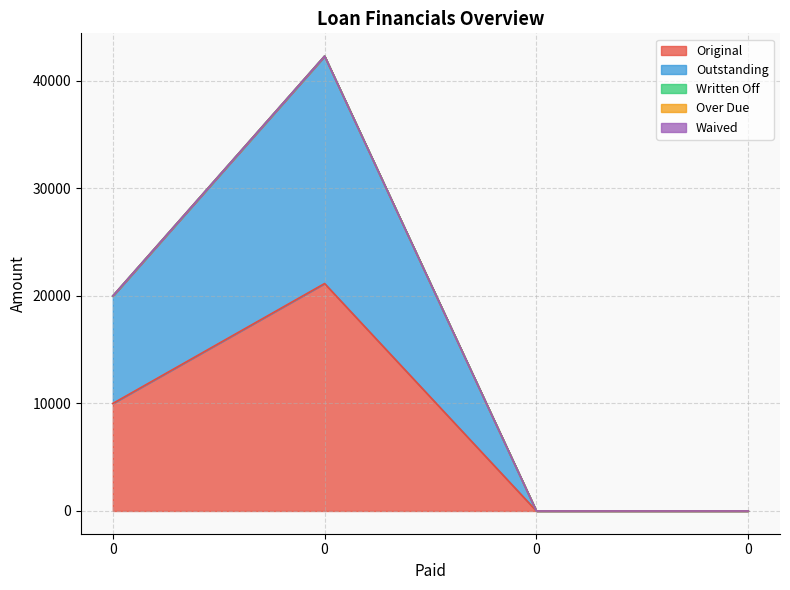

What is the highest value of the Outstanding series?

21157.9